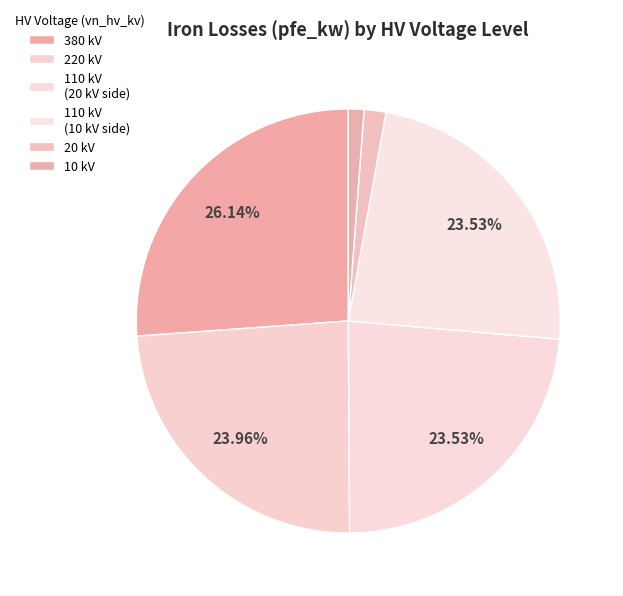

How many slices are in this pie chart?

6